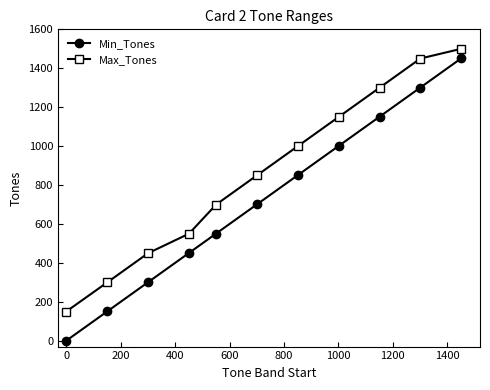

What is the difference between the maximum and second lowest values in the Max_Tones series?

1200